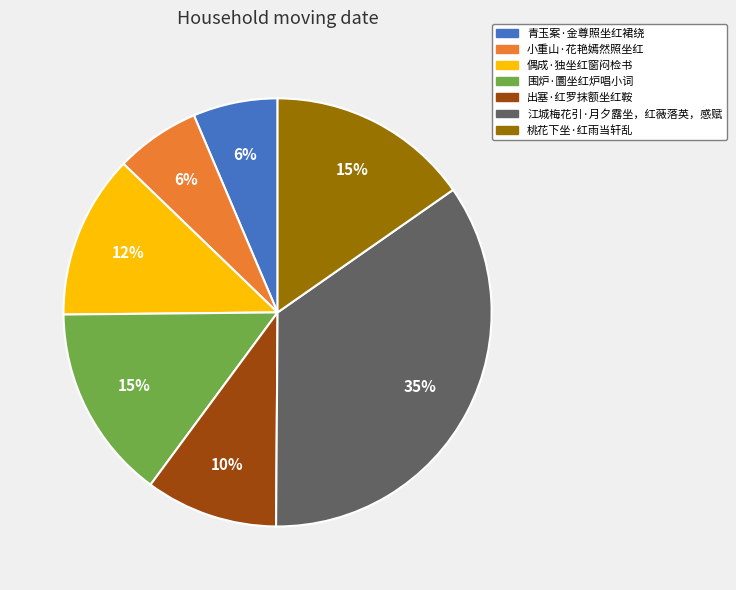

What is the largest slice in the pie chart?

江城梅花引·月夕露坐，红薇落英，感赋